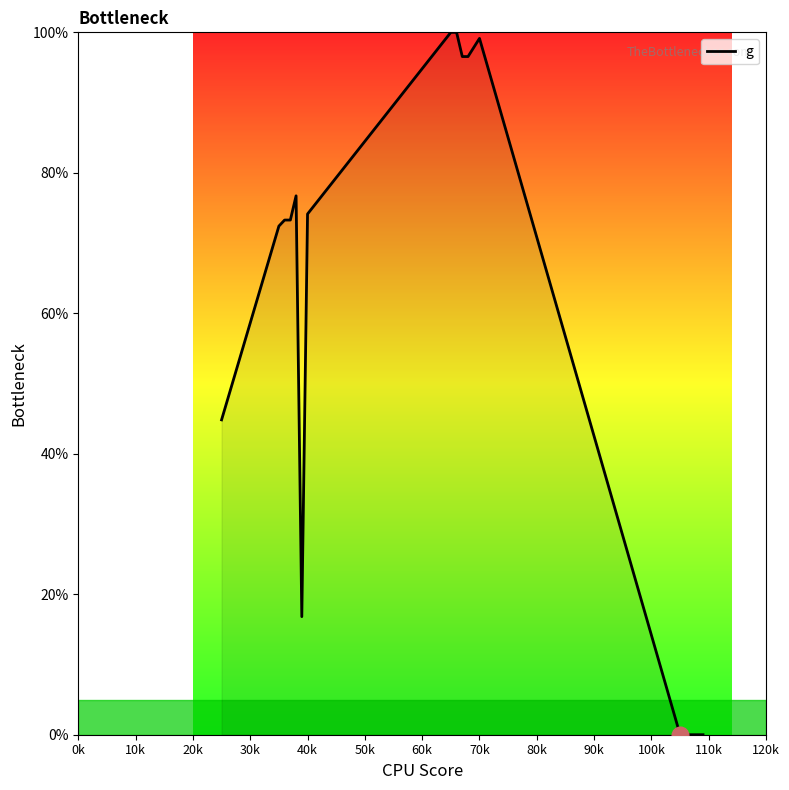

What is the maximum value shown in the chart?

100.0